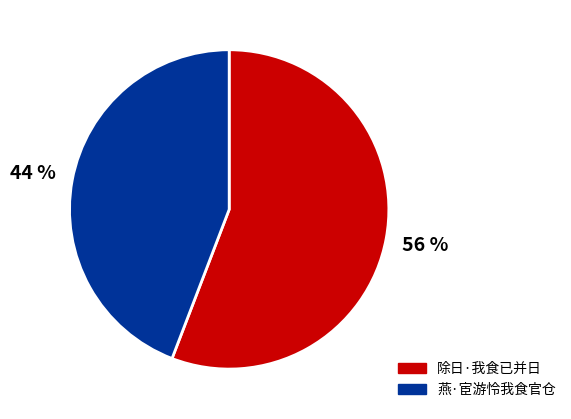

Is there a majority slice in this chart?

Yes